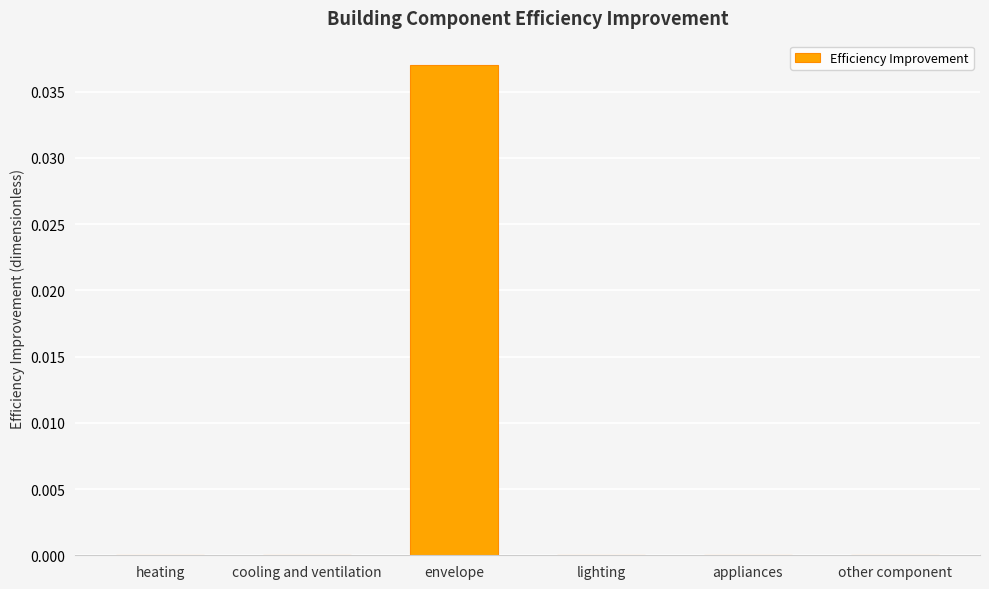

Which has a higher value, envelope or appliances?

envelope